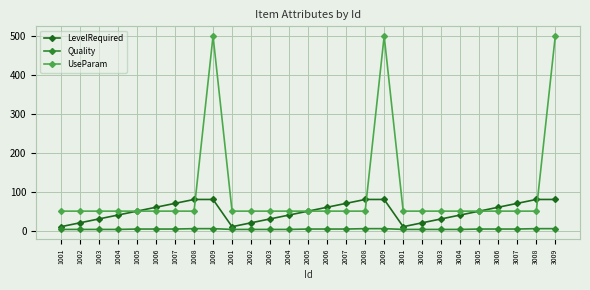

Which series has the largest total across all categories?

UseParam